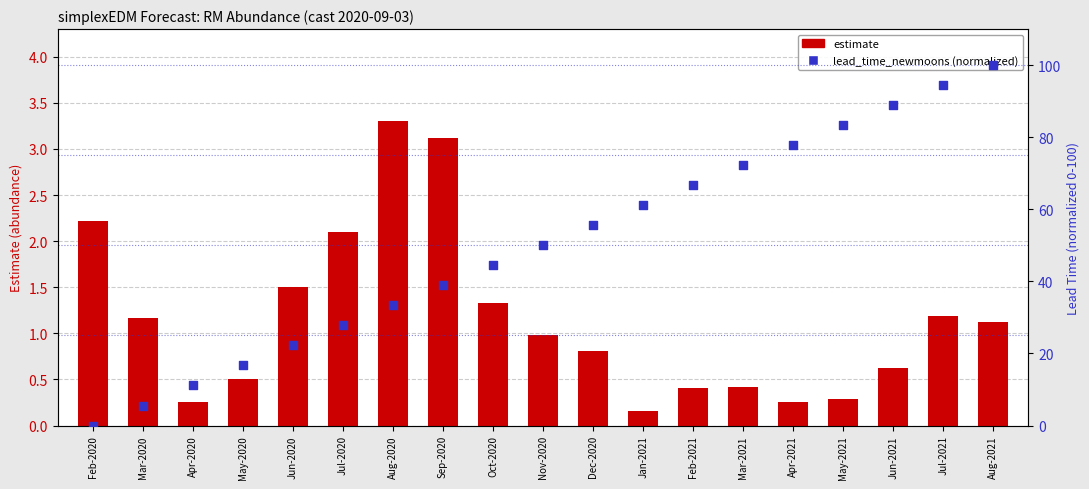

At which category is the sum across all series the highest?

Aug-2021